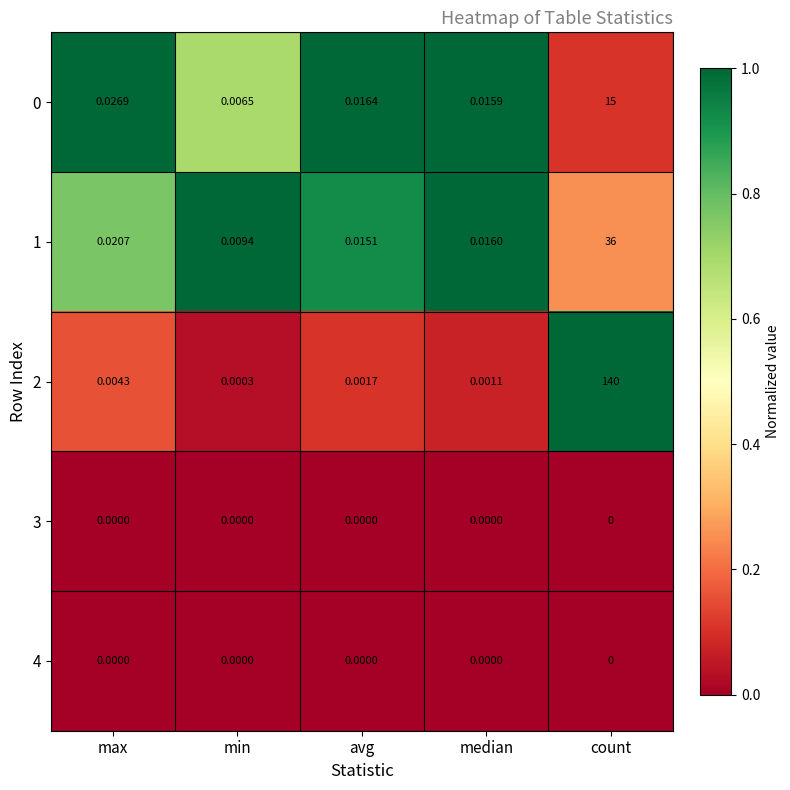

Which category has the highest value in the 0 series?

count